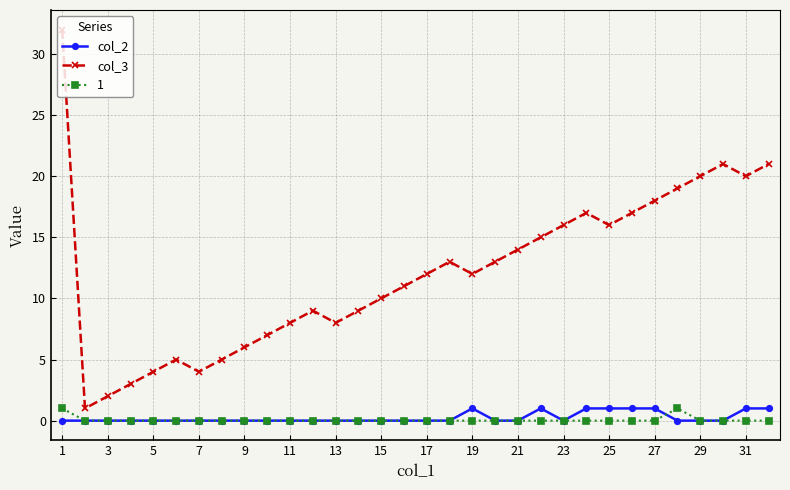

What is the sum of all col_3 values?

388